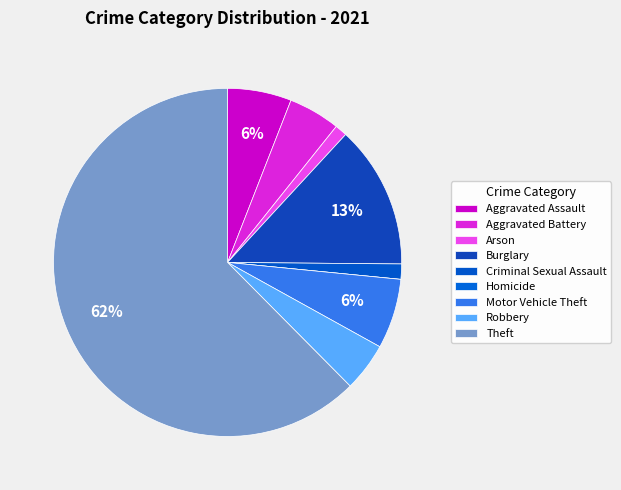

Which category has the smallest portion of the pie?

Homicide